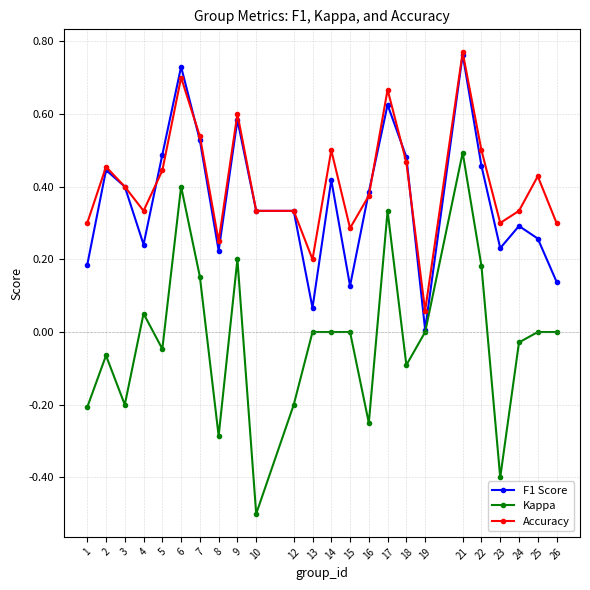

Rank the series at 4 from highest to lowest value.

Accuracy, F1 Score, Kappa